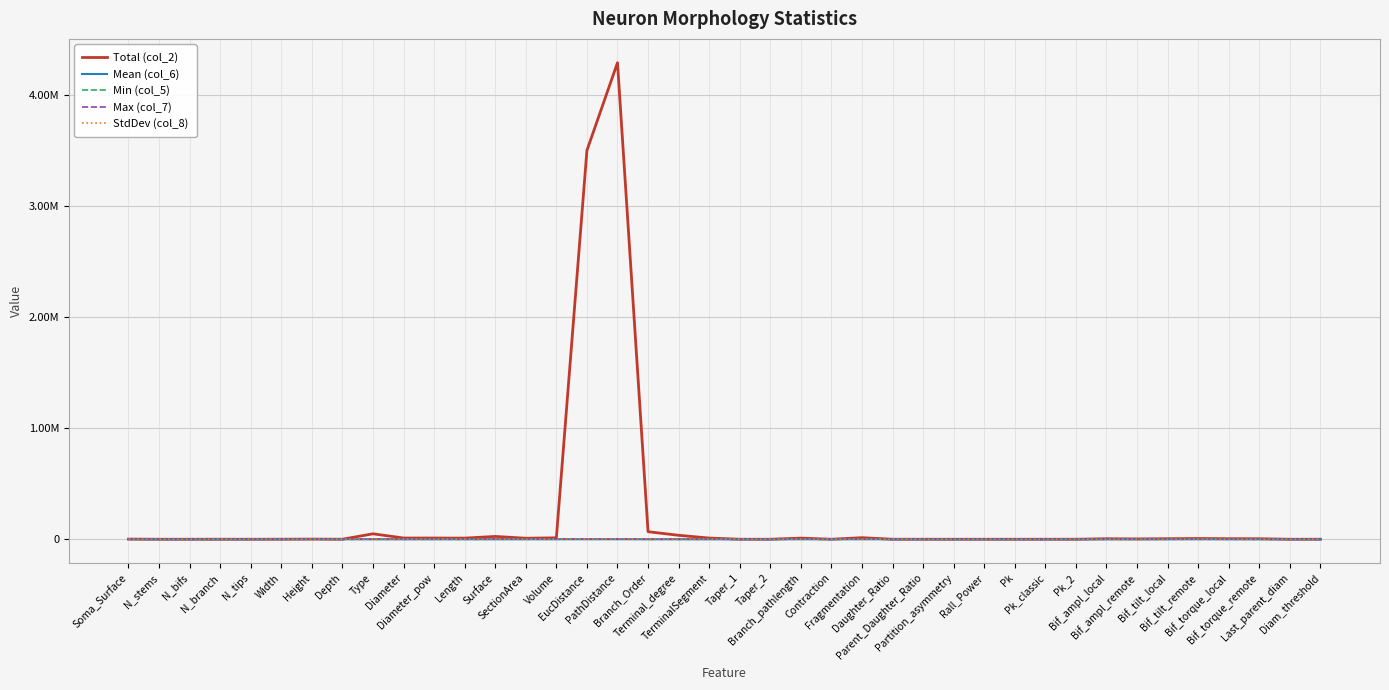

Rank the series by their maximum value, from highest to lowest.

Total (col_2), Max (col_7), Mean (col_6), Min (col_5), StdDev (col_8)